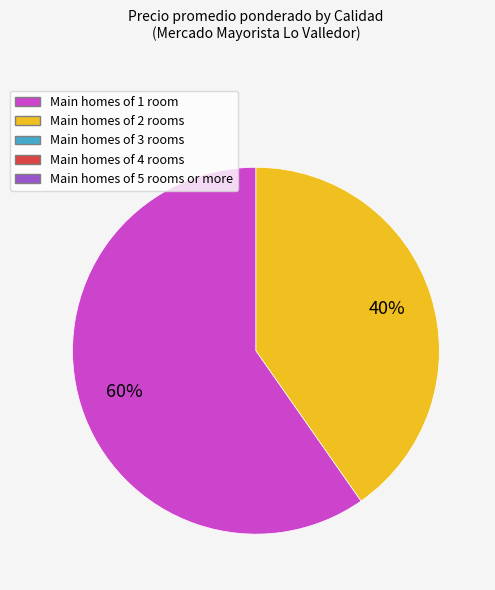

Does any single category account for the majority?

Yes